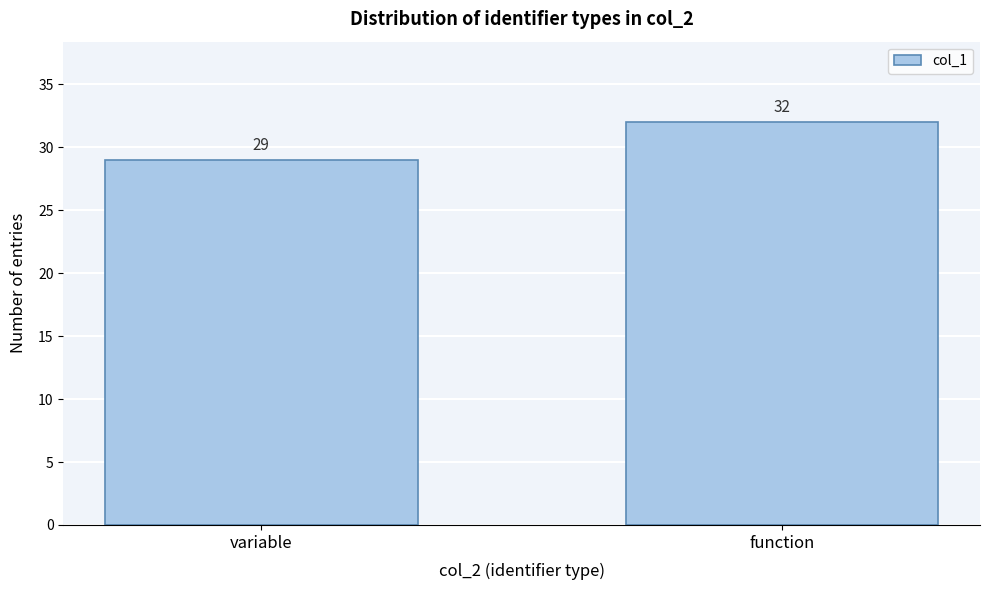

Reading left to right, what are all the values shown in this chart?

29	32